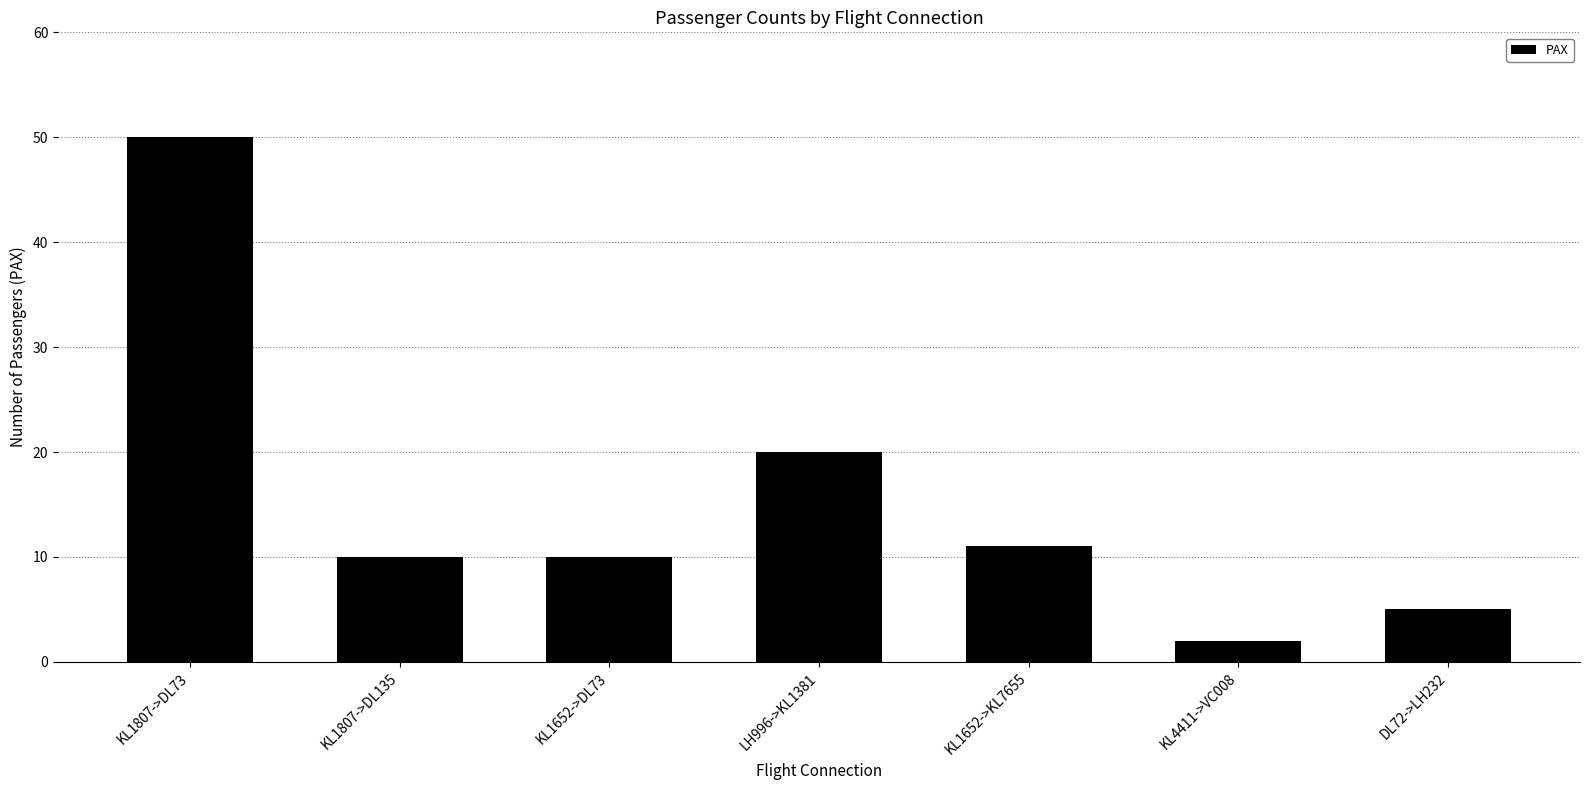

Does the chart contain stacked bars?

No